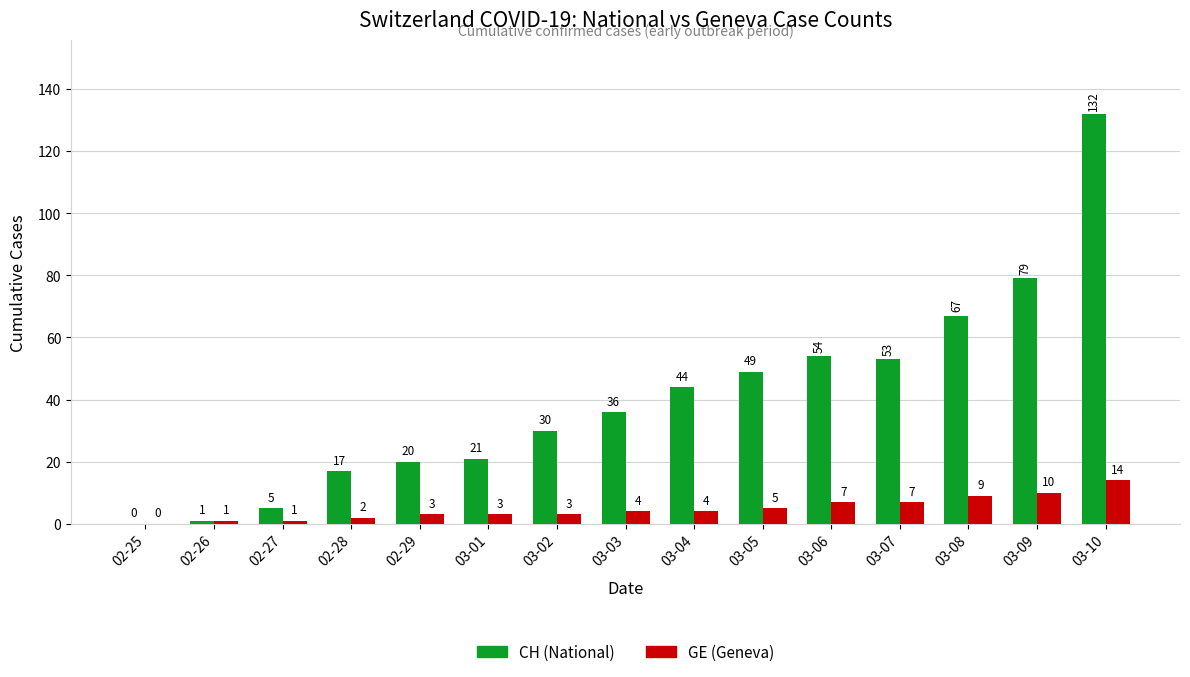

The value of GE (Geneva) at 03-06 is 7. True or false?

True